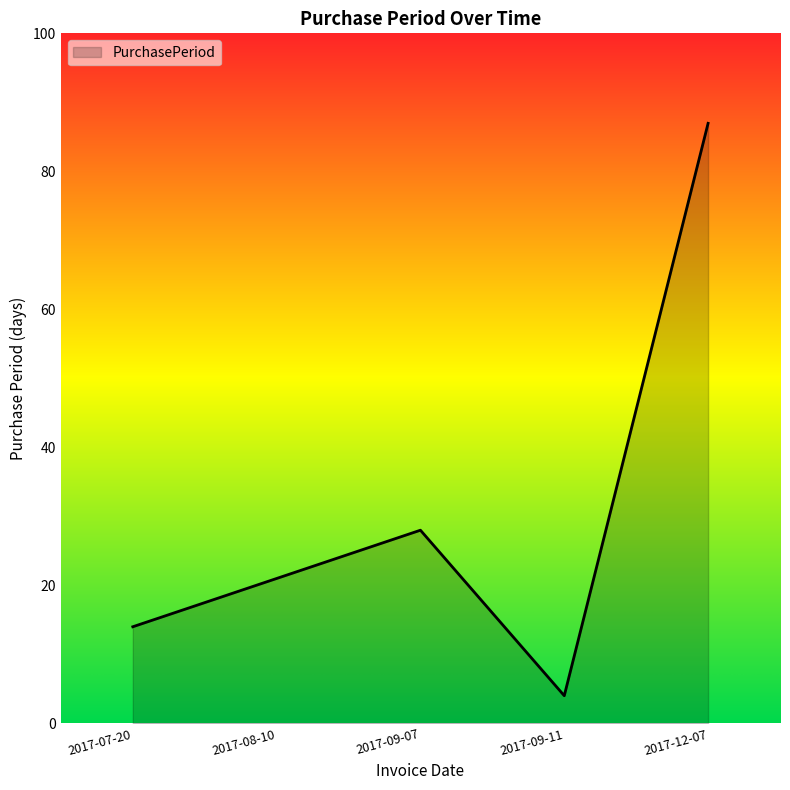

The value at 2017-09-07 is 9. True or false?

False